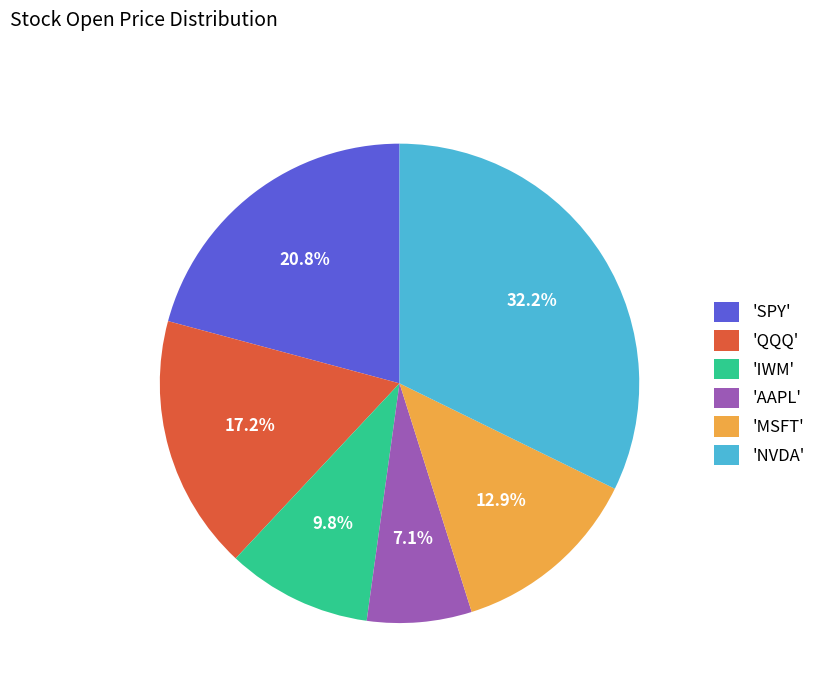

How much of the chart is everything except 'NVDA'?

67.8%